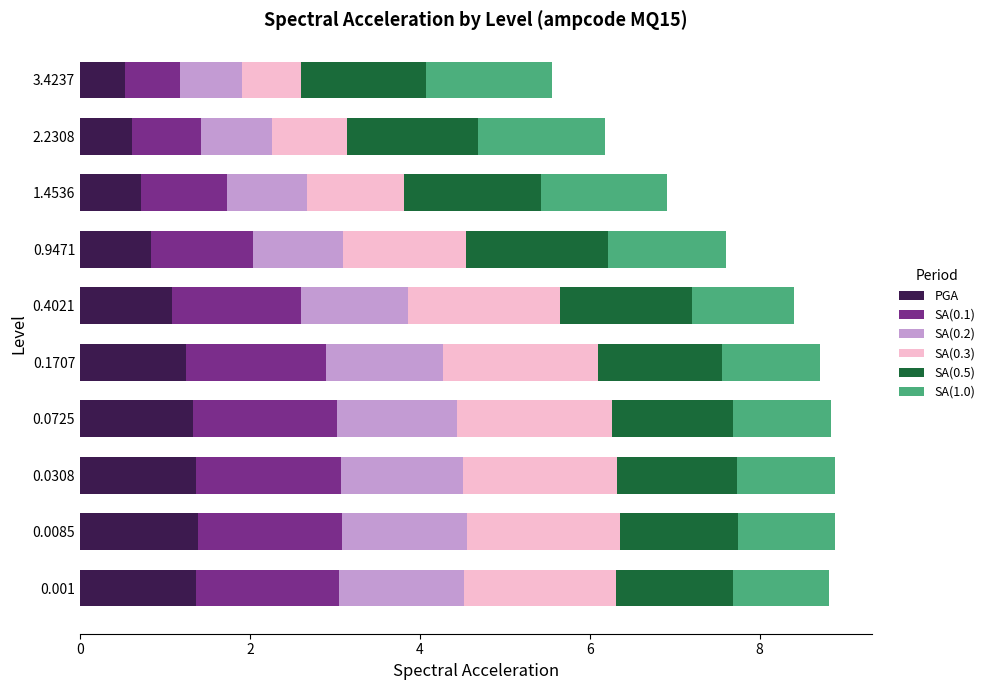

What is the total value across all series at 1.4536?

6.9